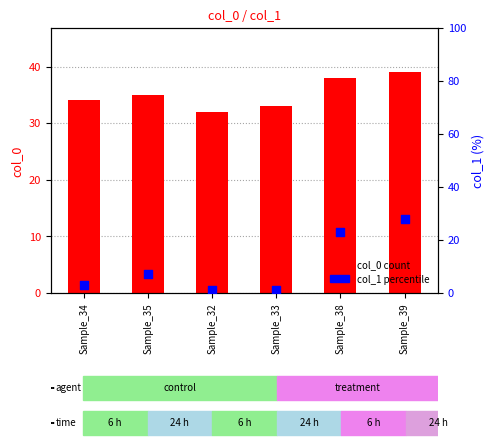

What are all the series names shown in the legend?

col_0 count, col_1 percentile